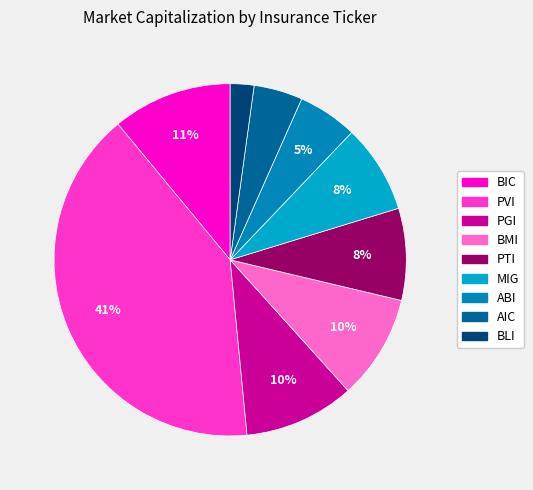

True or false: BIC accounts for 17% of the total.

False